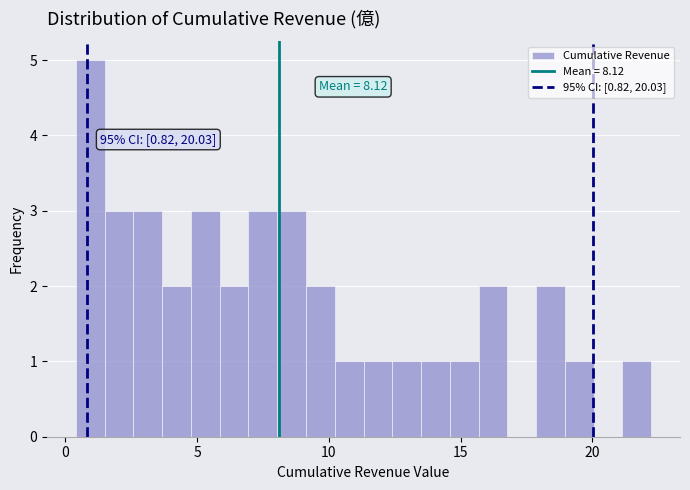

Around what value on the x-axis is the tallest bar? Give the approximate position of its centre, as read against the axis.

1.0